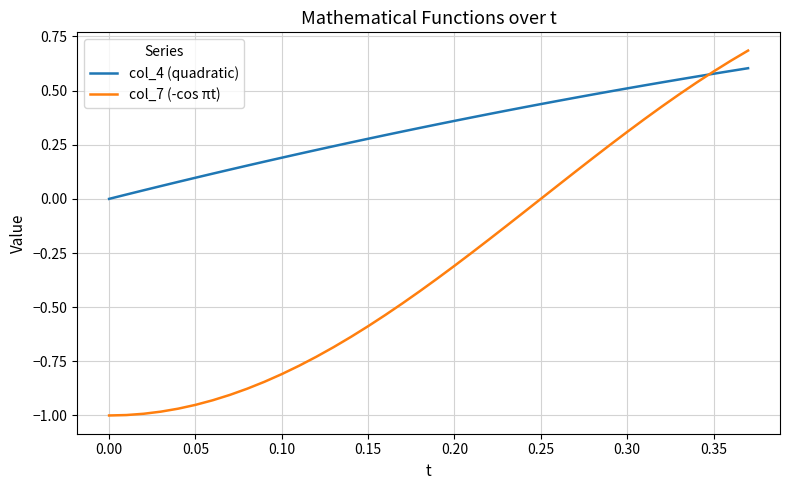

Which series has the widest spread of values?

col_7 (-cos πt)